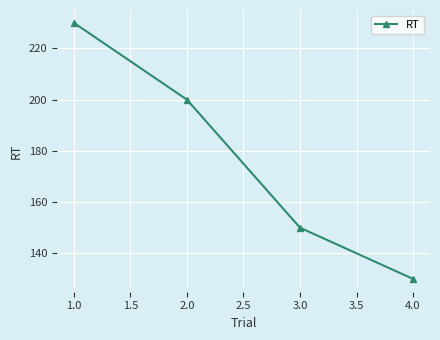

True or false: the data shows 150 at 3.0.

True